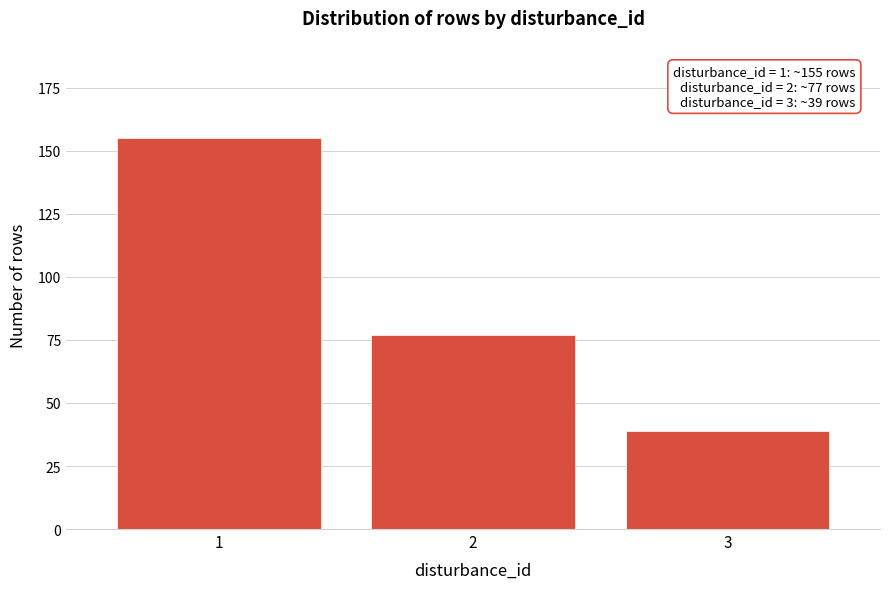

Reading right to left, extract all data points from this chart.

3=39	2=77	1=155